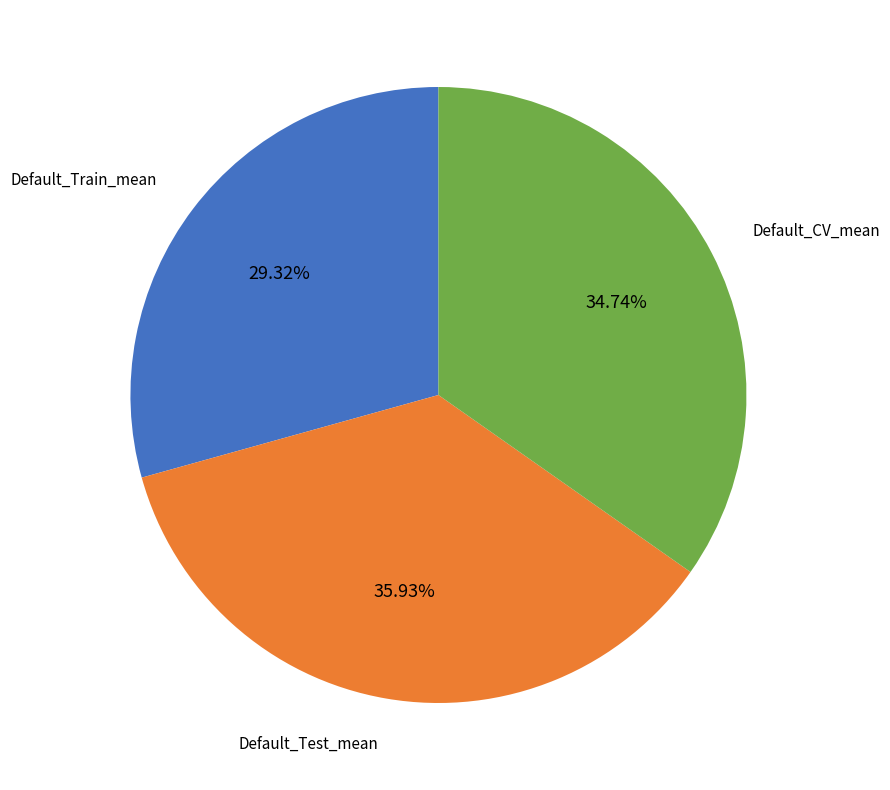

Does any single category account for the majority?

No